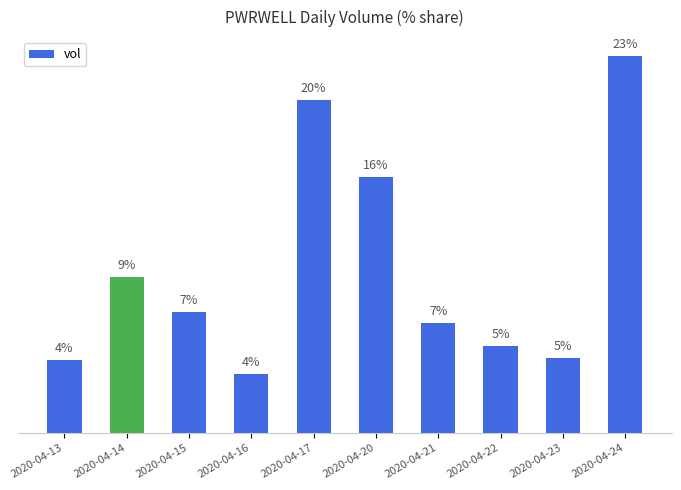

What is the value of the 3rd bar from the left?

7.3